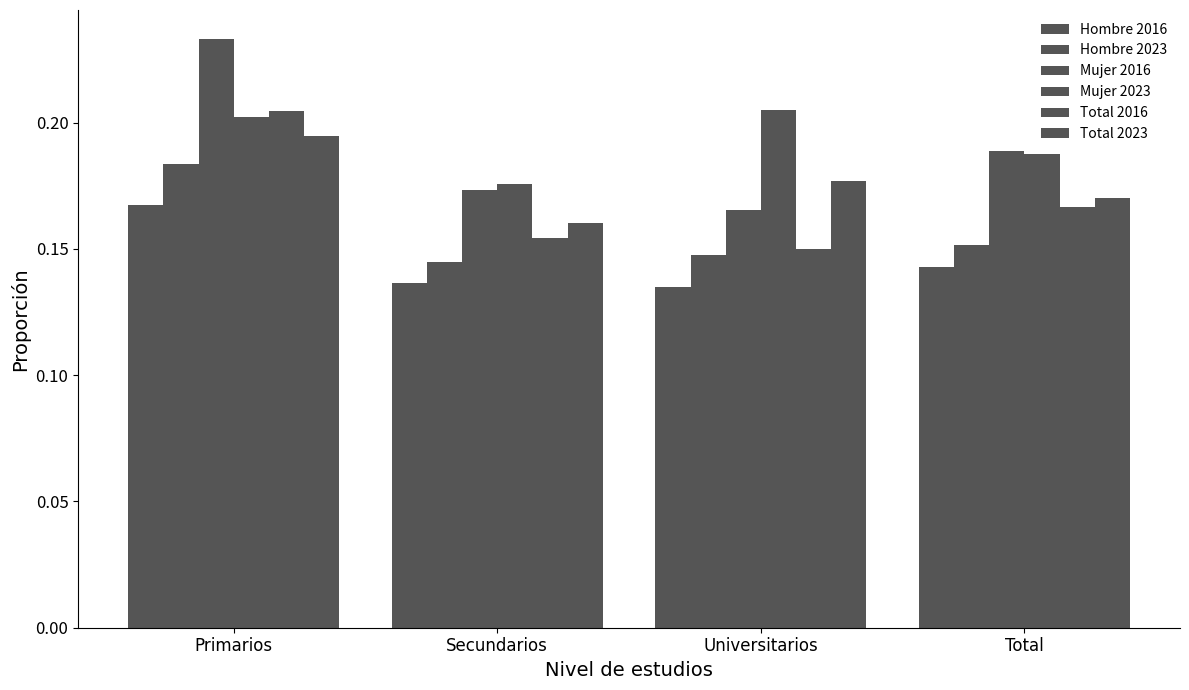

Which category has the lowest value in the Mujer 2016 series?

Universitarios